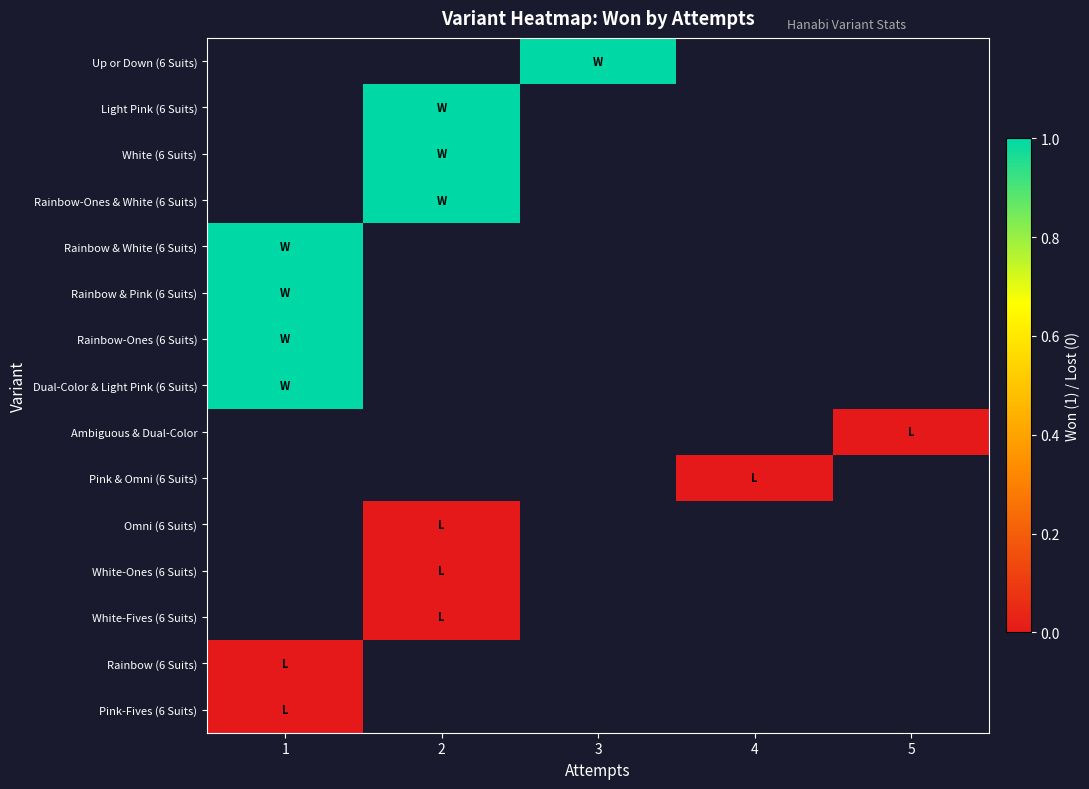

At 3, list the series in order from smallest to largest.

Up or Down (6 Suits), Light Pink (6 Suits), White (6 Suits), Rainbow-Ones & White (6 Suits), Rainbow & White (6 Suits), Rainbow & Pink (6 Suits), Rainbow-Ones (6 Suits), Dual-Color & Light Pink (6 Suits), Ambiguous & Dual-Color, Pink & Omni (6 Suits), Omni (6 Suits), White-Ones (6 Suits), White-Fives (6 Suits), Rainbow (6 Suits), Pink-Fives (6 Suits)